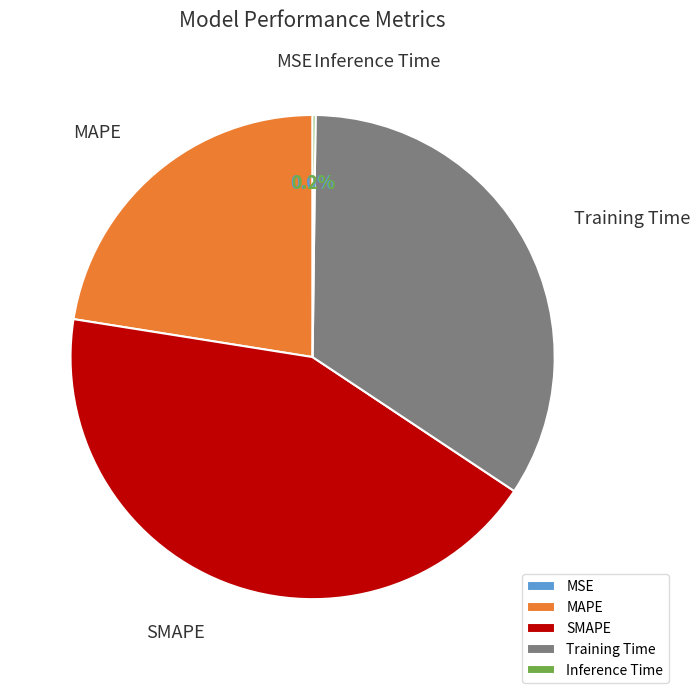

What is the ratio of the value at SMAPE to the value at Training Time?

1.3